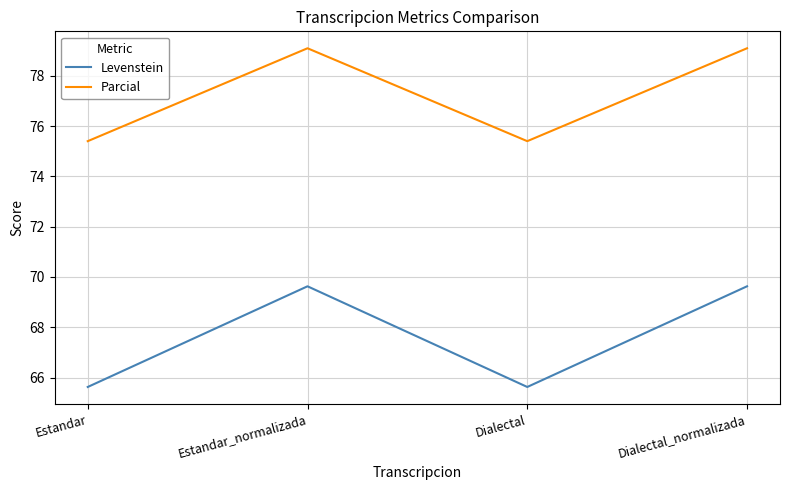

The Parcial series shows 116.5 at Estandar_normalizada. True or false?

False